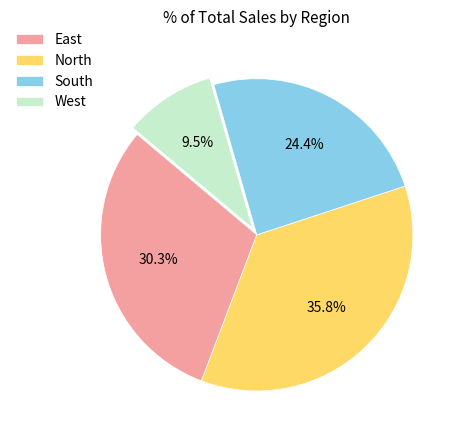

How many segments does this pie chart have?

4